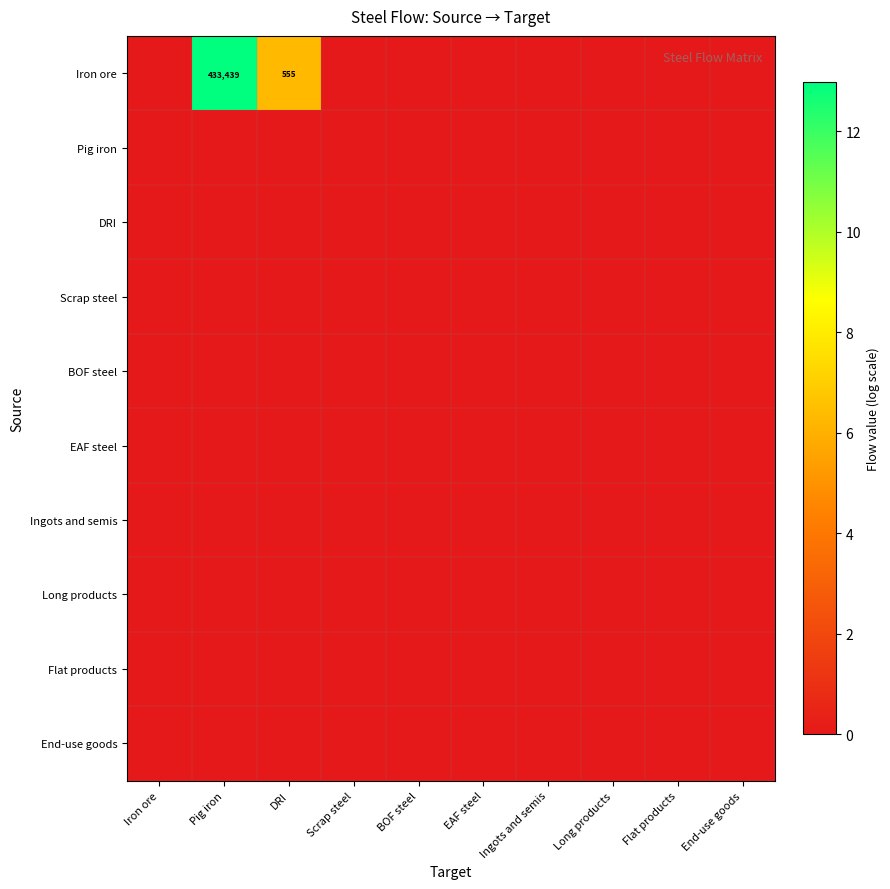

How many categories are shown in the chart?

10